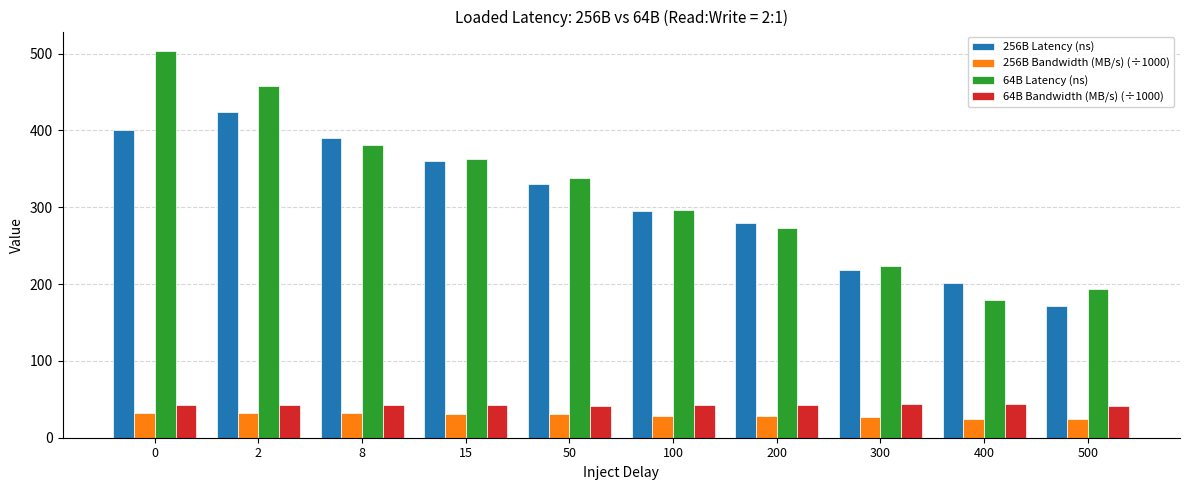

Rank the categories by 256B Latency (ns) value from highest to lowest.

2, 0, 8, 15, 50, 100, 200, 300, 400, 500